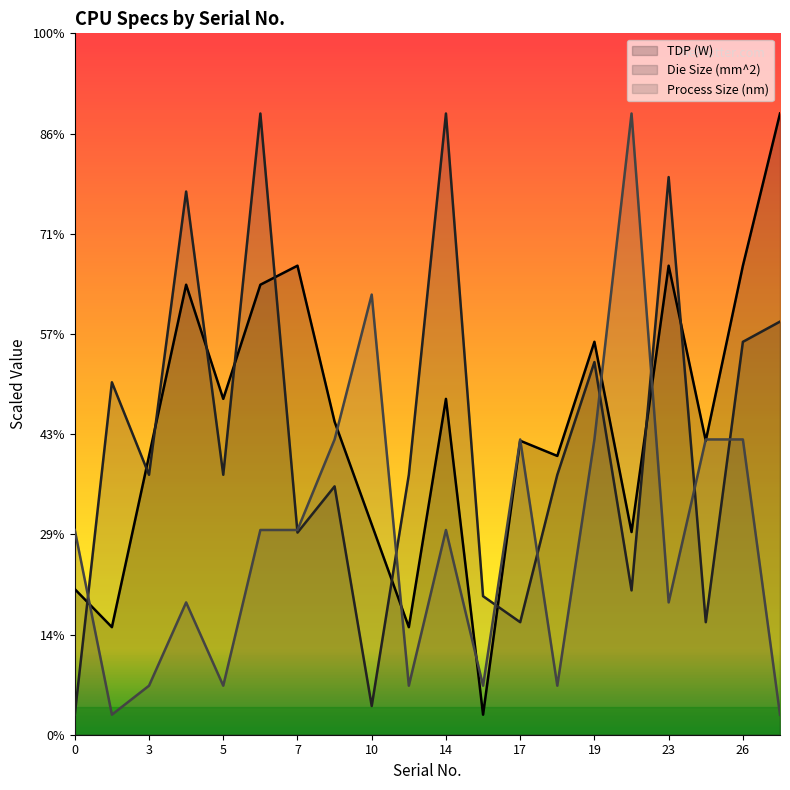

After their last crossing, which series has the higher values: Process Size (nm) or Die Size (mm^2)?

Die Size (mm^2)